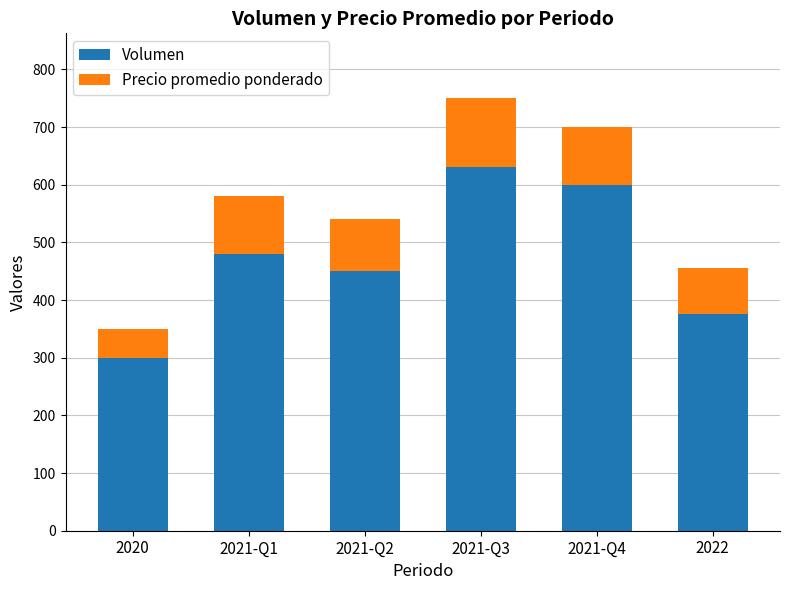

What is the minimum value for Volumen?

300